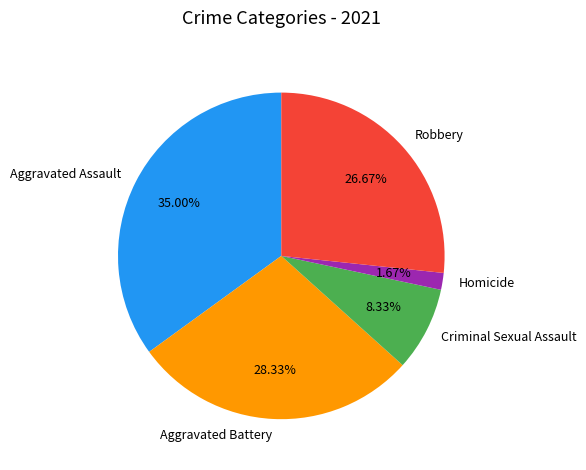

To the nearest percent, what is the difference between the largest and smallest slice percentages?

33%